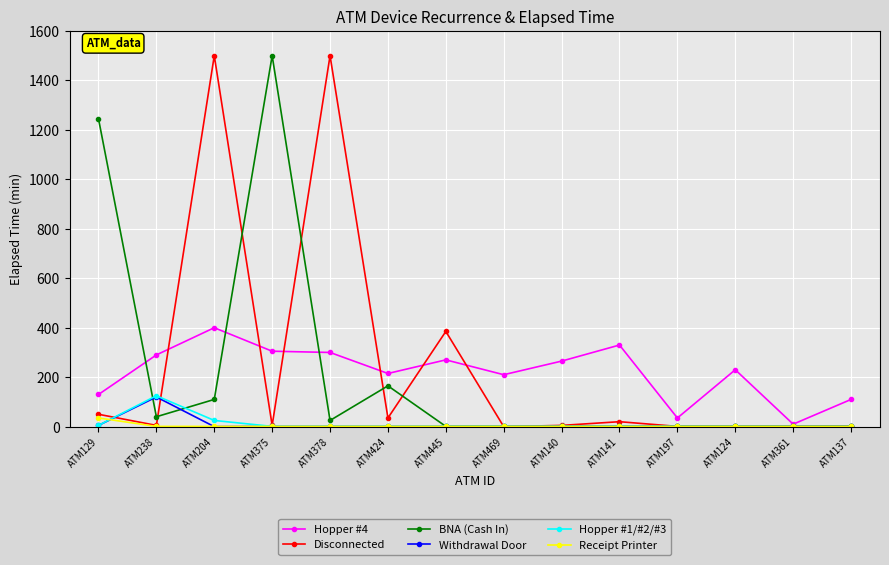

True or false: BNA (Cash In) has a value of 25 at ATM378.

True